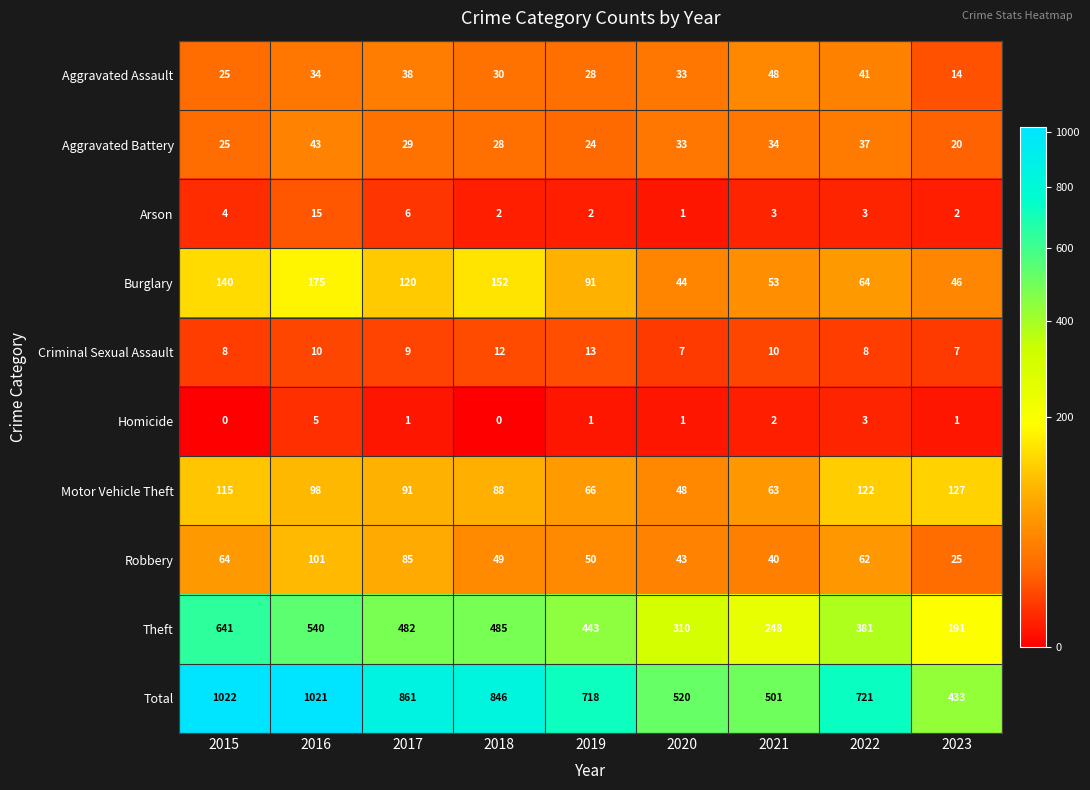

What is the total value across all series at 2017?

1722